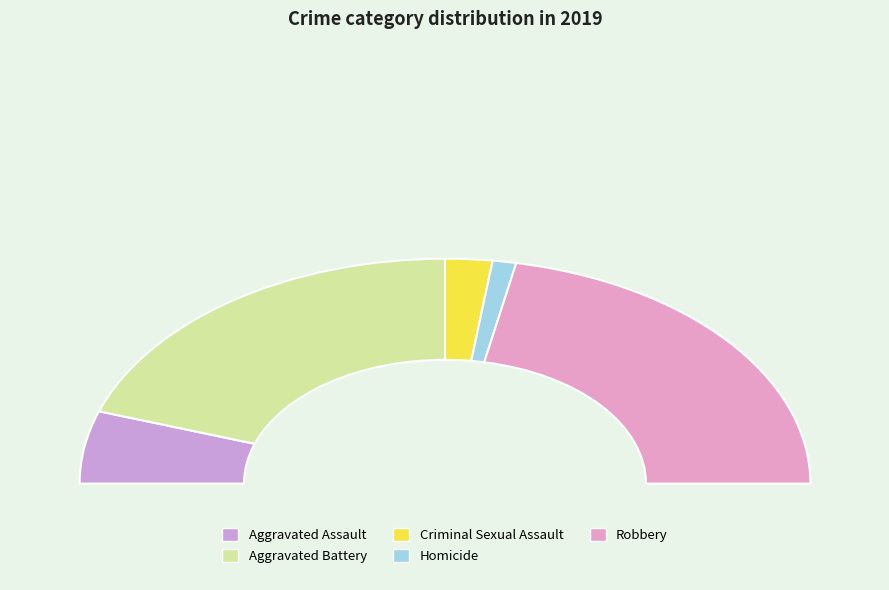

Is there any slice that represents more than half of the pie?

No